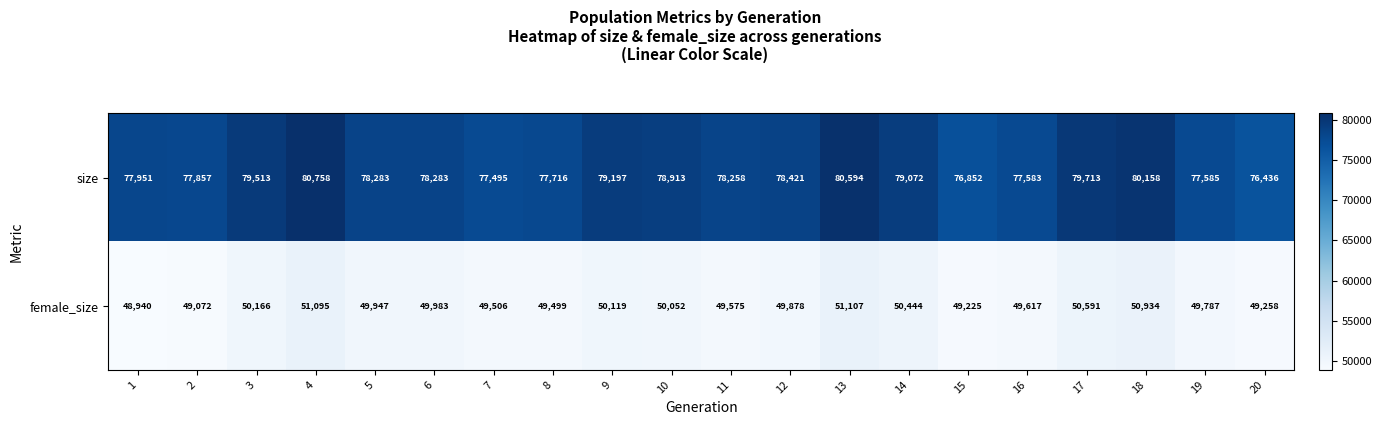

The size series shows 103538 at 11. True or false?

False